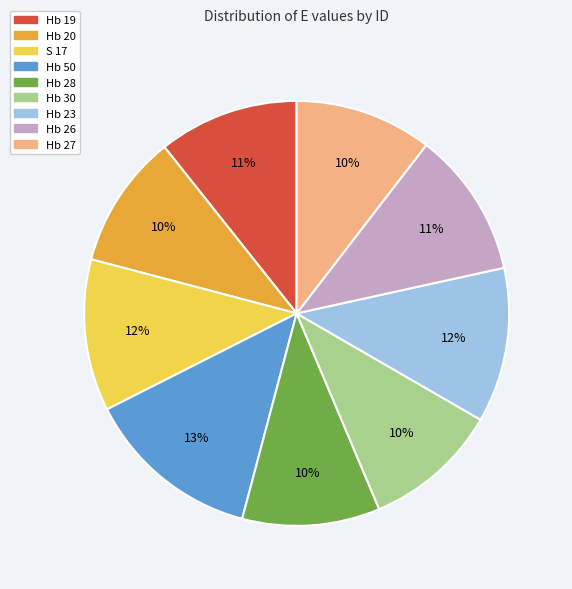

To the nearest percent, what portion does Hb 28 represent?

10%